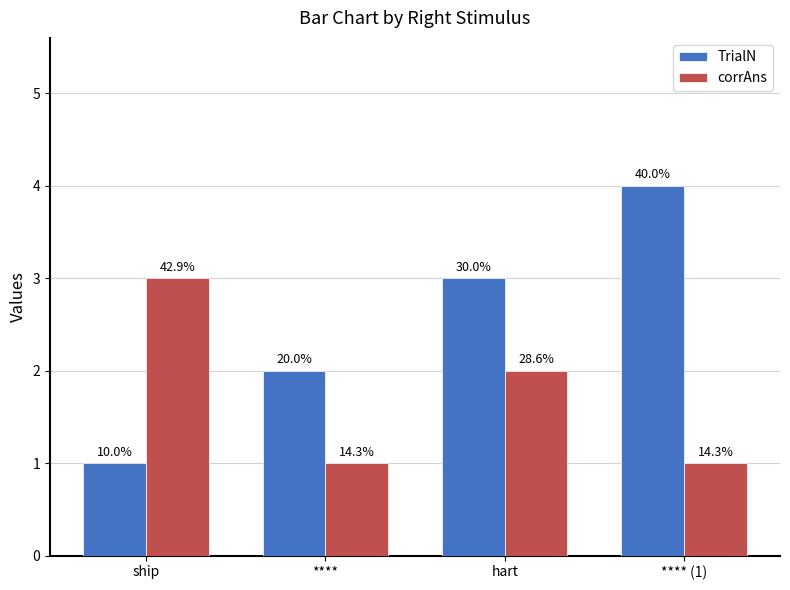

How many corrAns values are between 1 and 3?

4